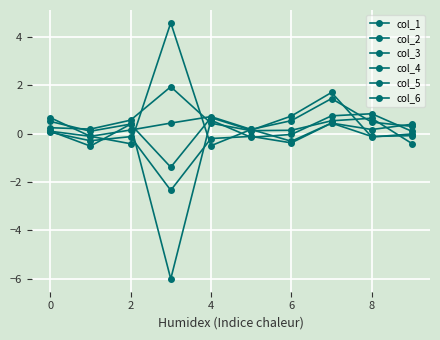

How many series are shown in this chart?

6